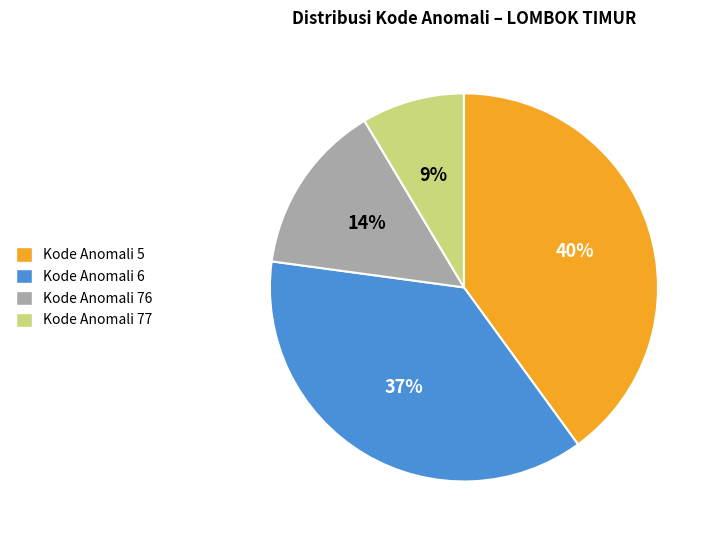

Is it true that Kode Anomali 76 is 10% of the pie?

False